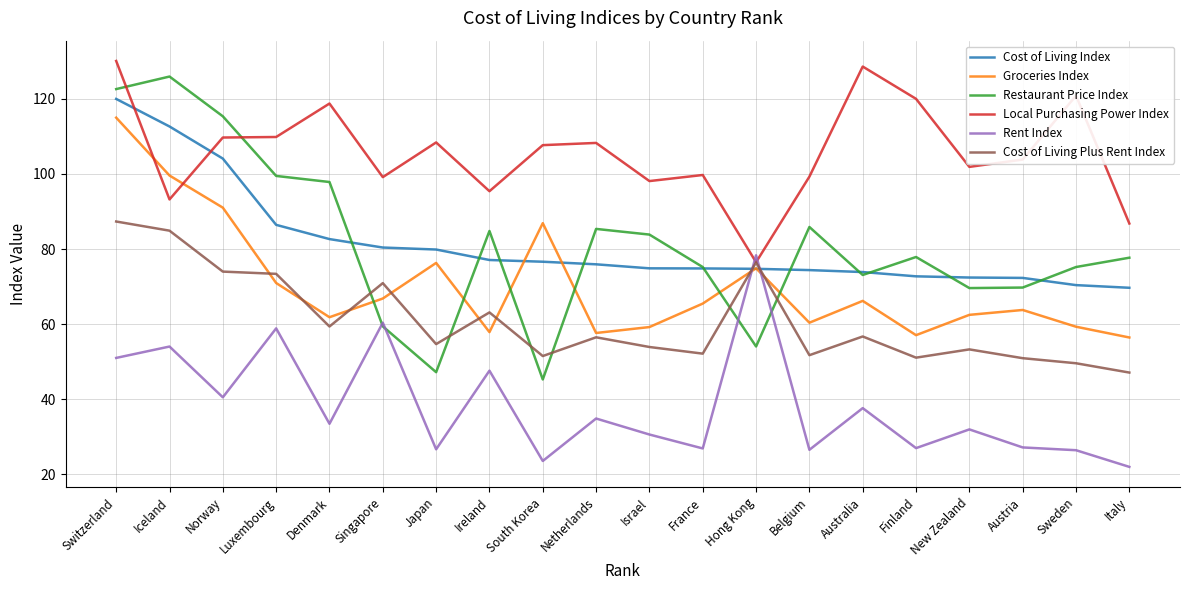

How many times do Rent Index and Cost of Living Plus Rent Index cross each other?

2